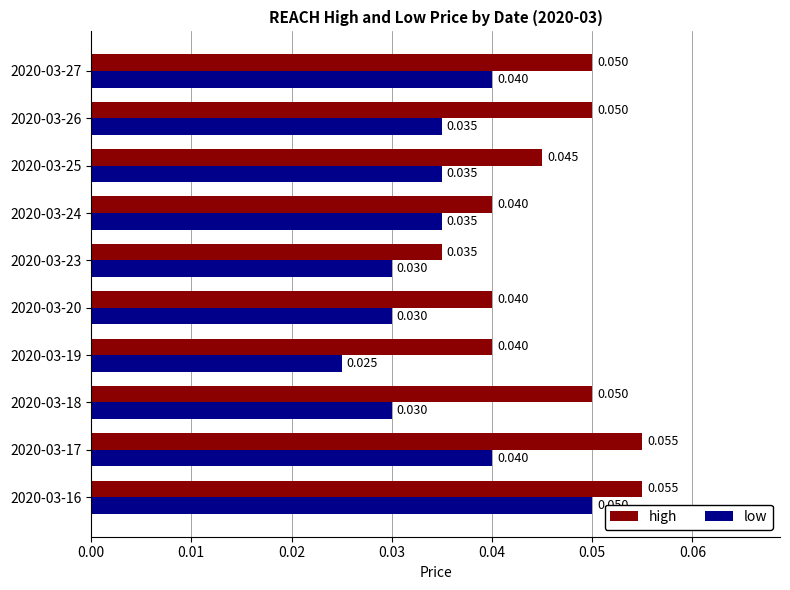

Which series has the widest spread of values?

low